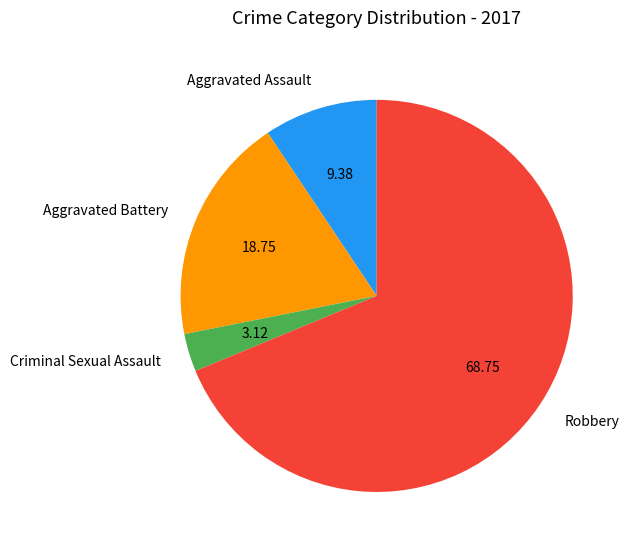

How many segments does this pie chart have?

4